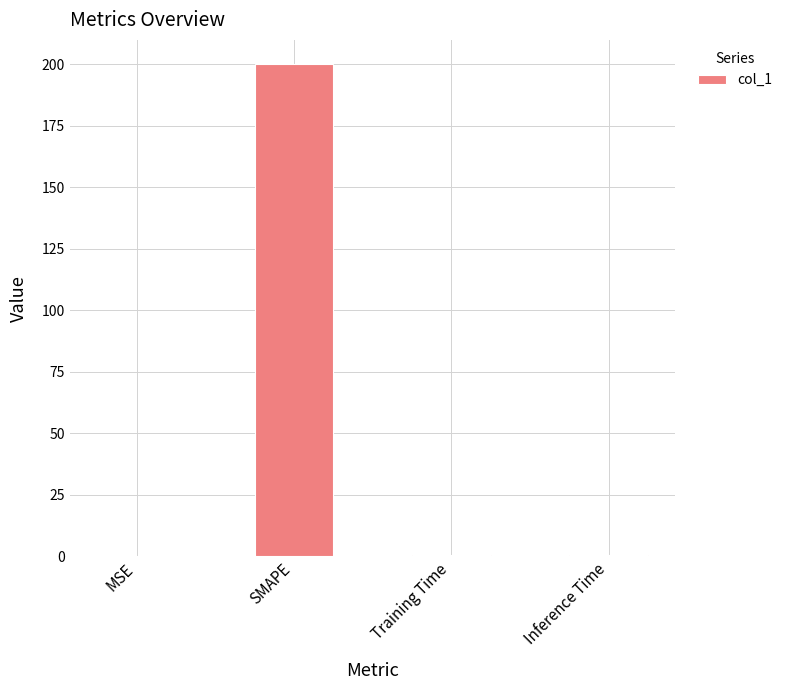

What is the sum of all values?

200.7